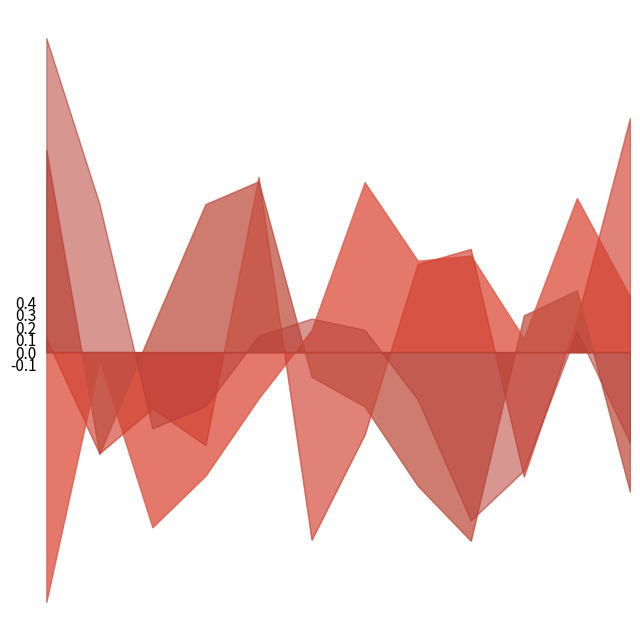

Reading left to right, extract all data points from this chart.

Act Air Density: 07:00=-2.0	07:05=-0.1	07:10=-1.4	07:15=-1.0	07:20=-0.4	07:25=0.2	07:30=1.4	07:35=0.7	07:40=0.8	07:45=0.1	07:50=1.2	07:55=0.4
Act Wind Speed km/u: 07:00=0.1	07:05=-0.8	07:10=-0.5	07:15=-0.8	07:20=1.4	07:25=-1.5	07:30=-0.7	07:35=0.7	07:40=0.8	07:45=-1.0	07:50=0.3	07:55=1.9
Avg Air Temprature: 07:00=1.6	07:05=-0.8	07:10=0.2	07:15=1.2	07:20=1.4	07:25=-0.2	07:30=-0.4	07:35=-1.1	07:40=-1.5	07:45=0.3	07:50=0.5	07:55=-1.1
Avg Relative humidity: 07:00=2.5	07:05=1.2	07:10=-0.6	07:15=-0.4	07:20=0.1	07:25=0.3	07:30=0.2	07:35=-0.4	07:40=-1.4	07:45=-1.0	07:50=0.2	07:55=-0.7